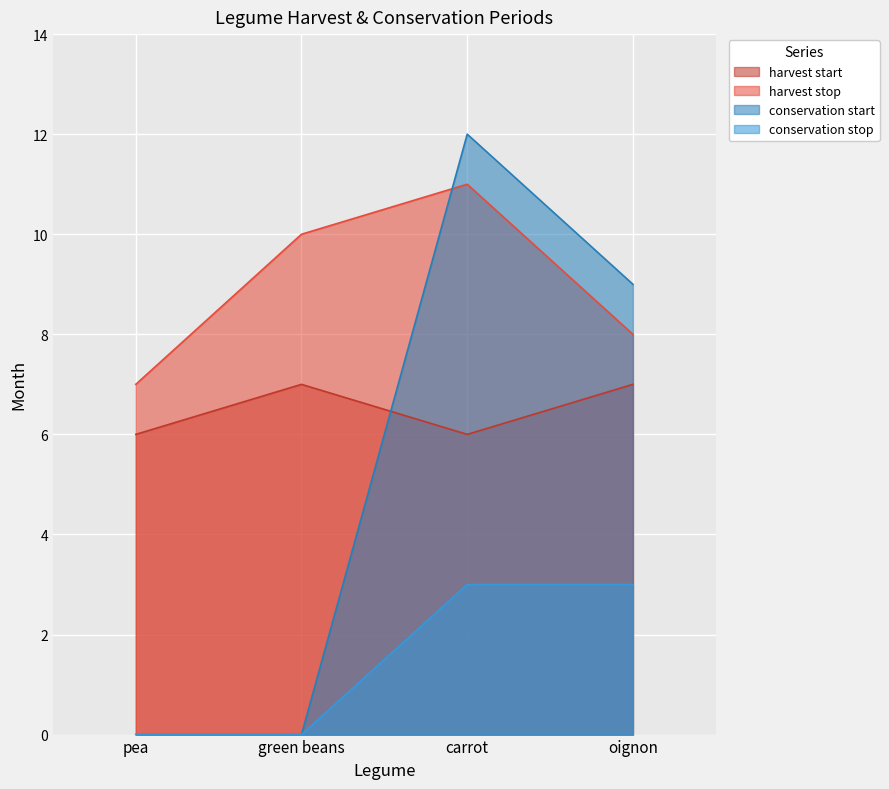

Rank the categories by harvest stop value from lowest to highest.

pea, oignon, green beans, carrot